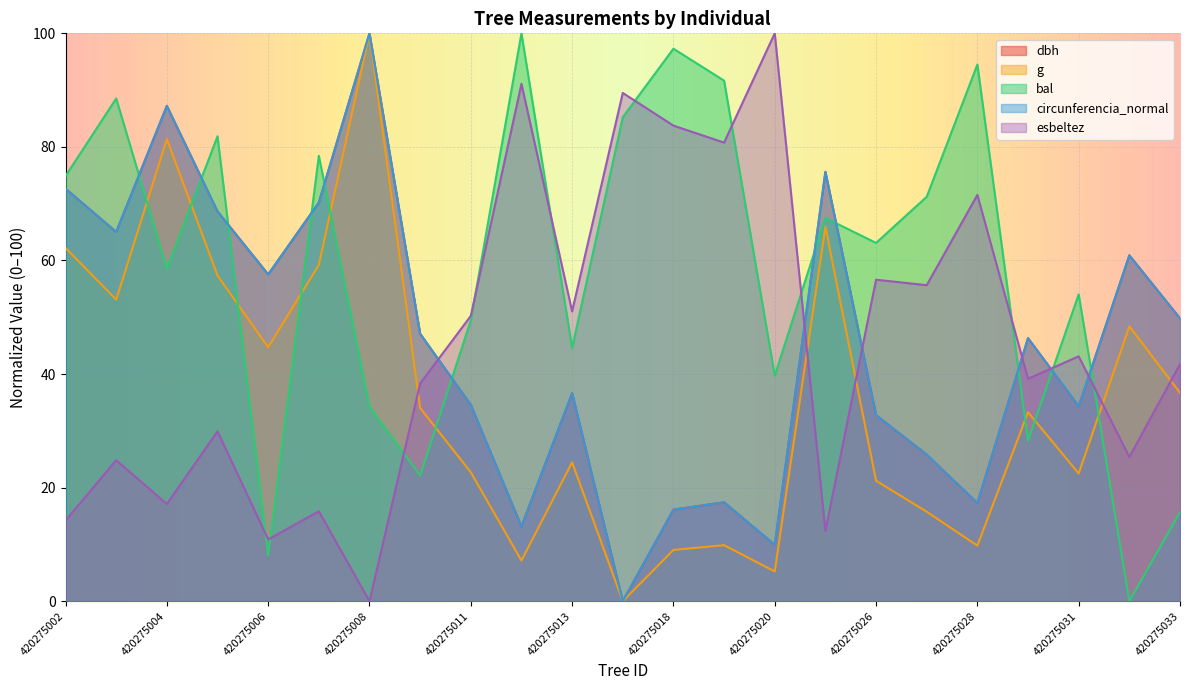

True or false: esbeltez and bal cross at least once.

True